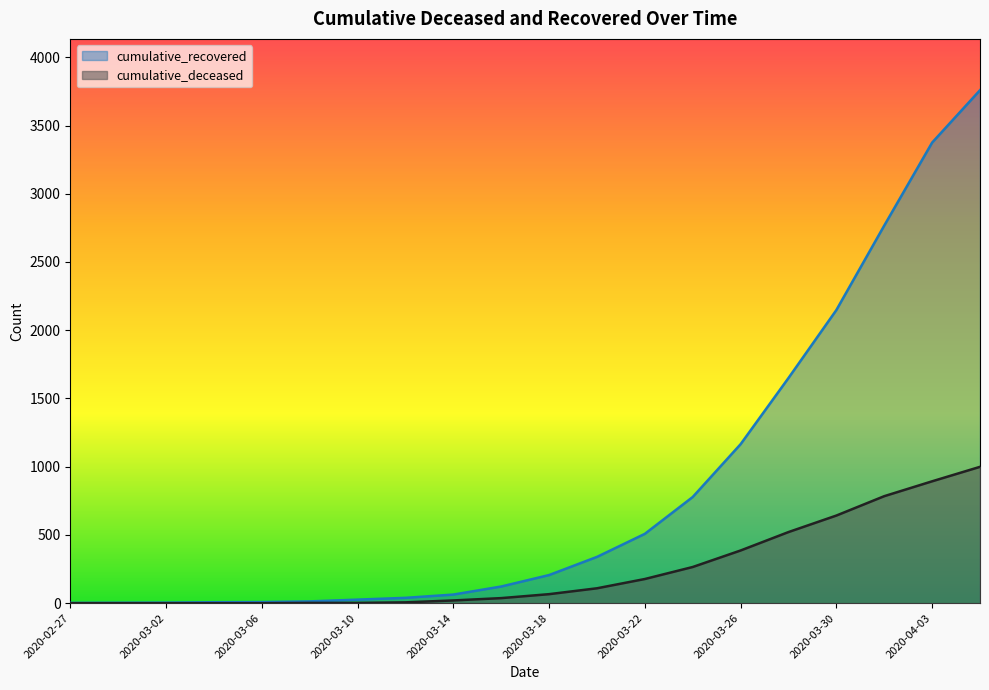

What are all the series names shown in the legend?

cumulative_recovered, cumulative_deceased